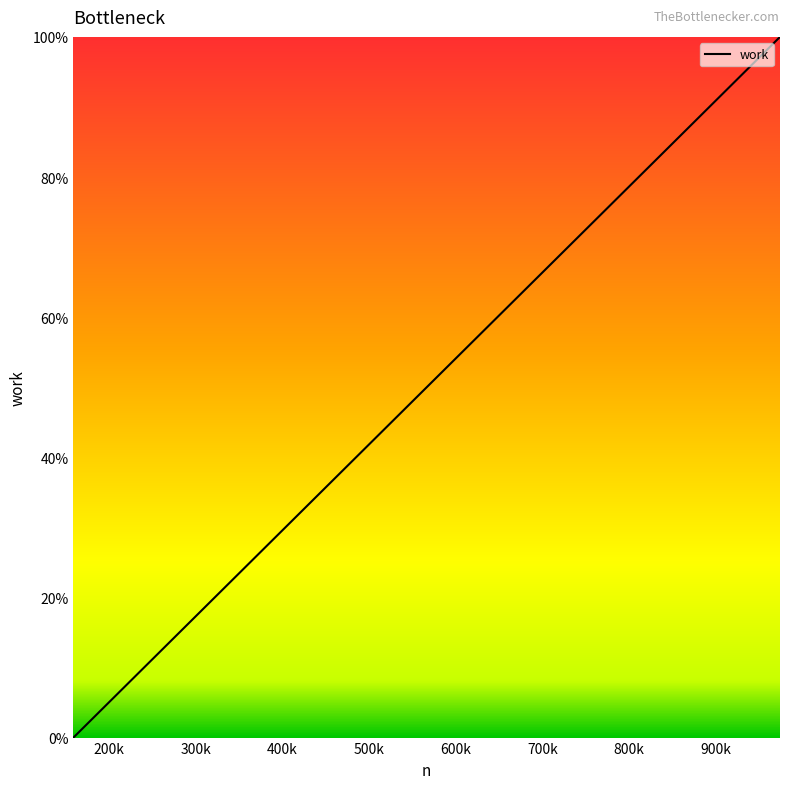

What is the difference between the maximum and minimum values?

100.0